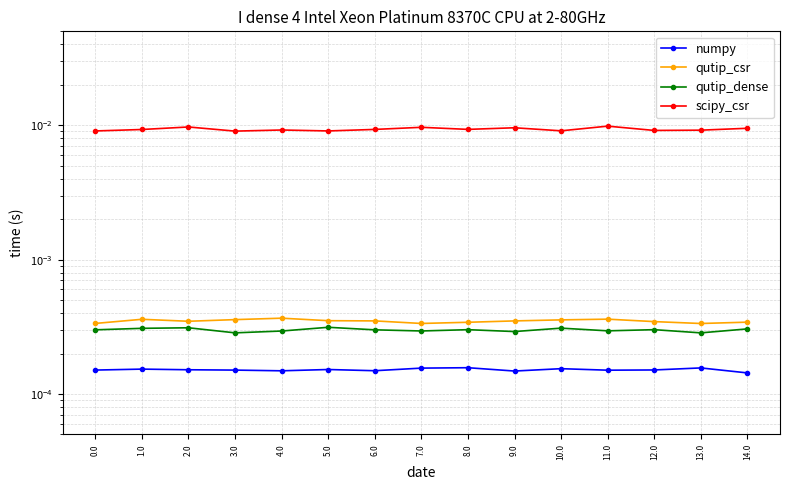

True or false: numpy and scipy_csr cross at least once.

False